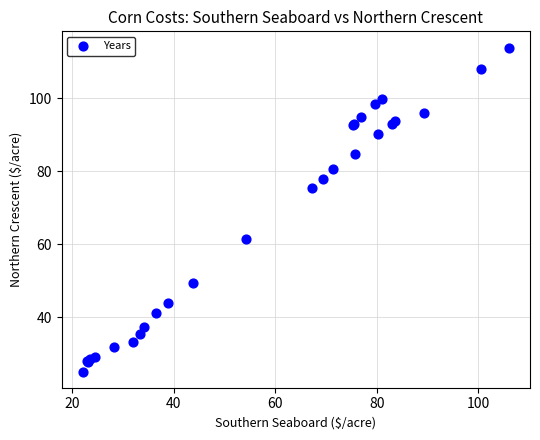

What Y value in the scatter plot is closest to 69?

75.3